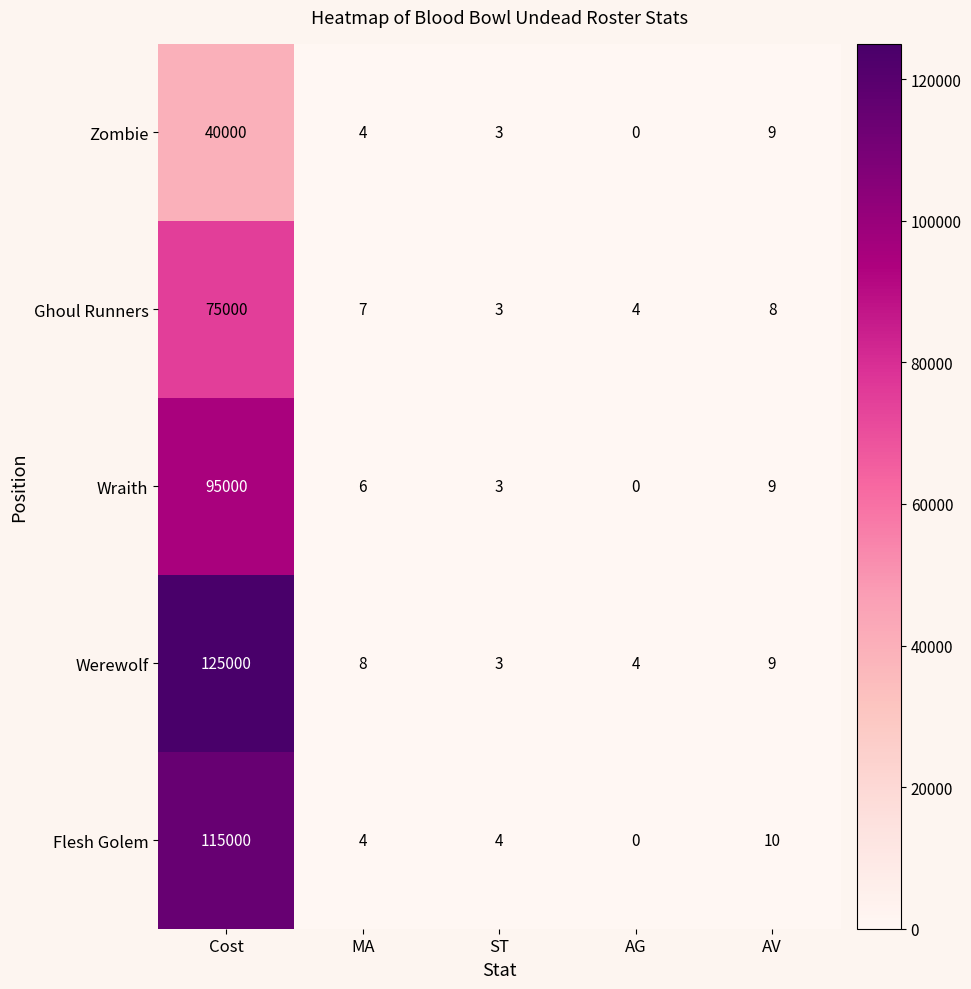

Where does the Zombie series first go above 4?

Cost